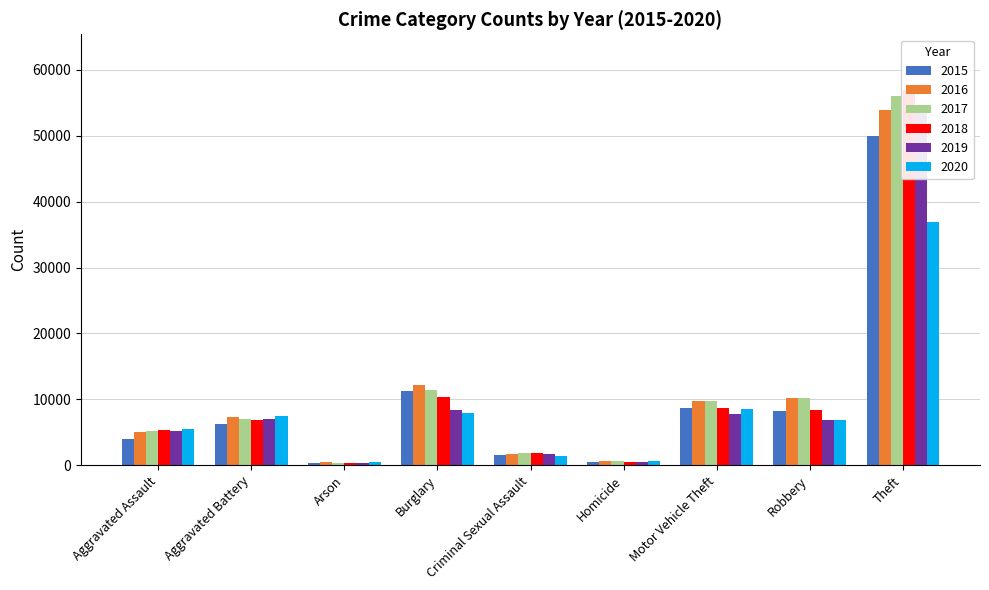

At how many categories does at least one series exceed 8666?

4